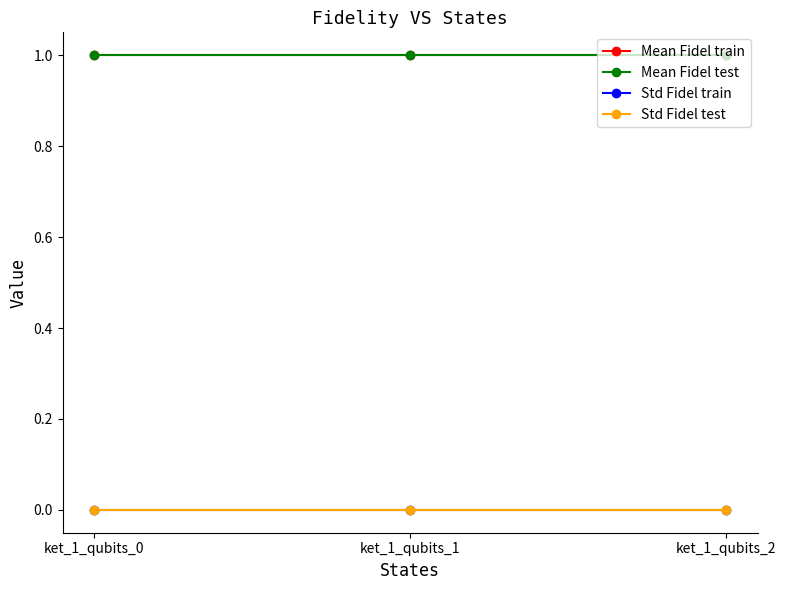

The value of Std Fidel test at ket_1_qubits_2 is 0.0. True or false?

True